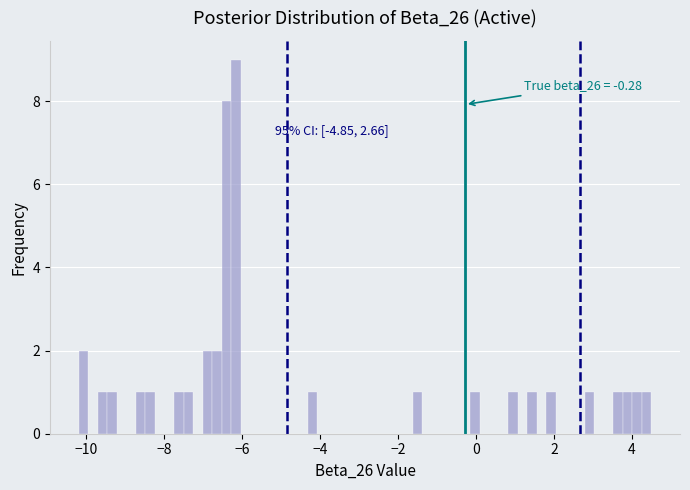

Read against the x-axis, roughly where is the centre of the tallest bar?

-6.2